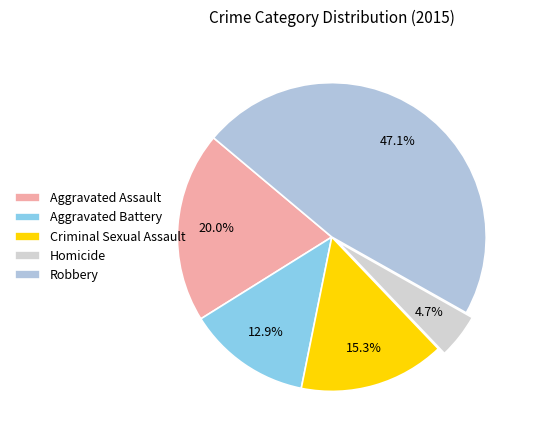

Does any single category account for the majority?

No